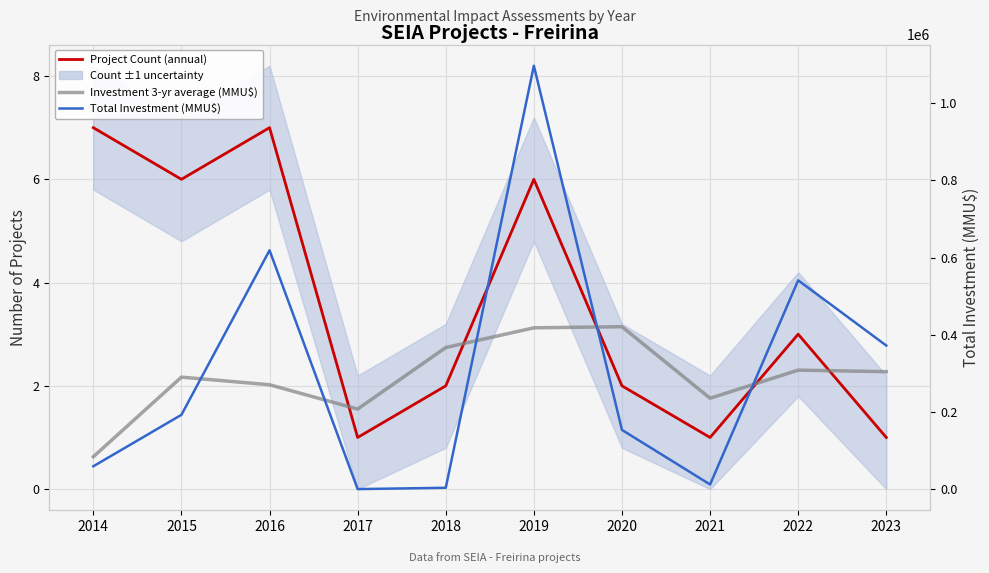

Reading left to right, transcribe all the data shown in this chart.

Project Count (annual): 2014=7.0	2015=6.0	2016=7.0	2017=1.0	2018=2.0	2019=6.0	2020=2.0	2021=1.0	2022=3.0	2023=1.0
Investment 3-yr average (MMU$): 2014=83886.0	2015=290169.3	2016=270453.3	2017=207430.0	2018=366871.0	2019=417997.7	2020=420851.0	2021=235460.0	2022=308333.3	2023=304333.3
Total Investment (MMU$): 2014=59148.0	2015=192510.0	2016=618850.0	2017=0.0	2018=3440.0	2019=1097173.0	2020=153380.0	2021=12000.0	2022=541000.0	2023=372000.0